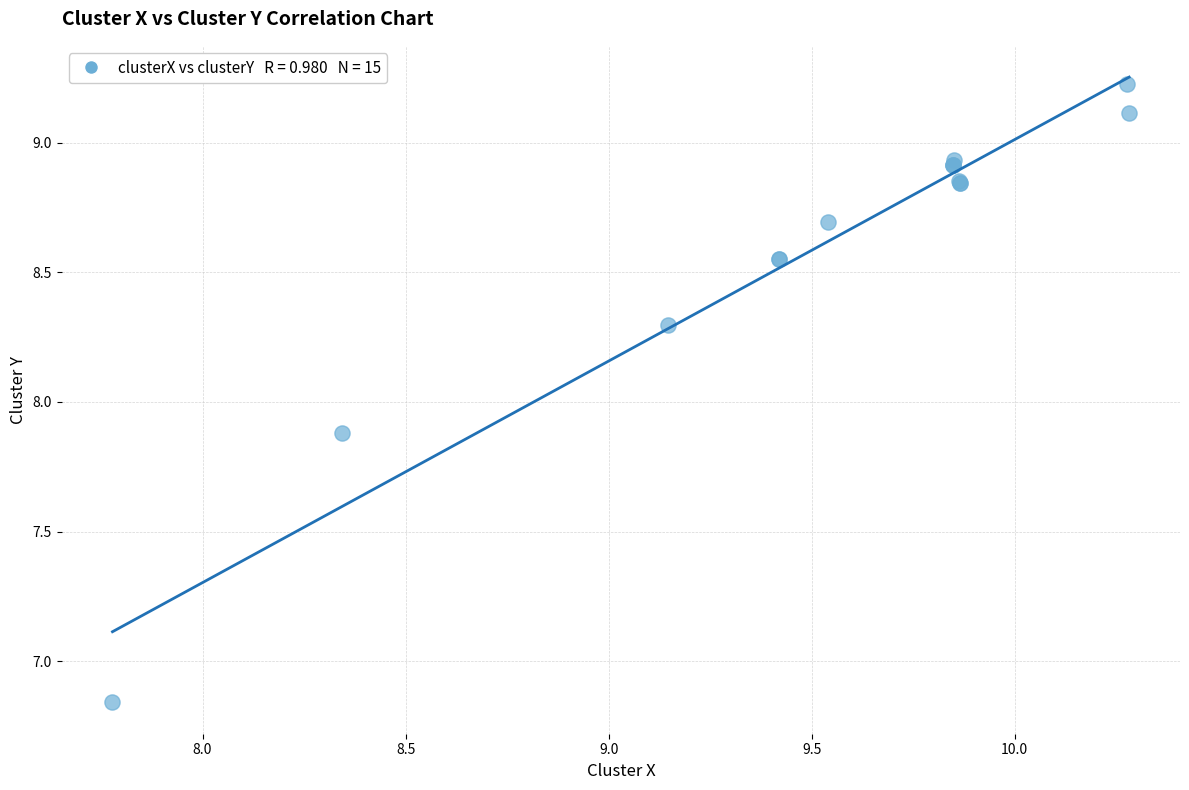

What Y value in the scatter plot is closest to 8?

7.9